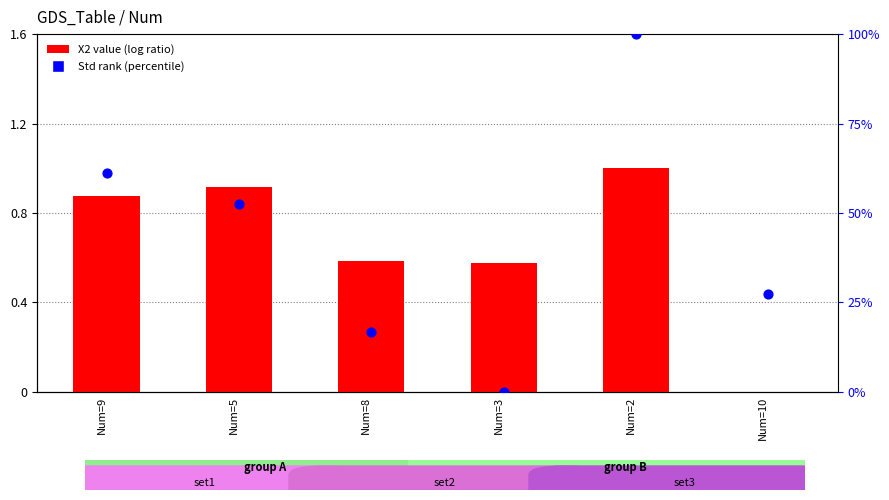

At which category is the sum across all series the highest?

Num=2